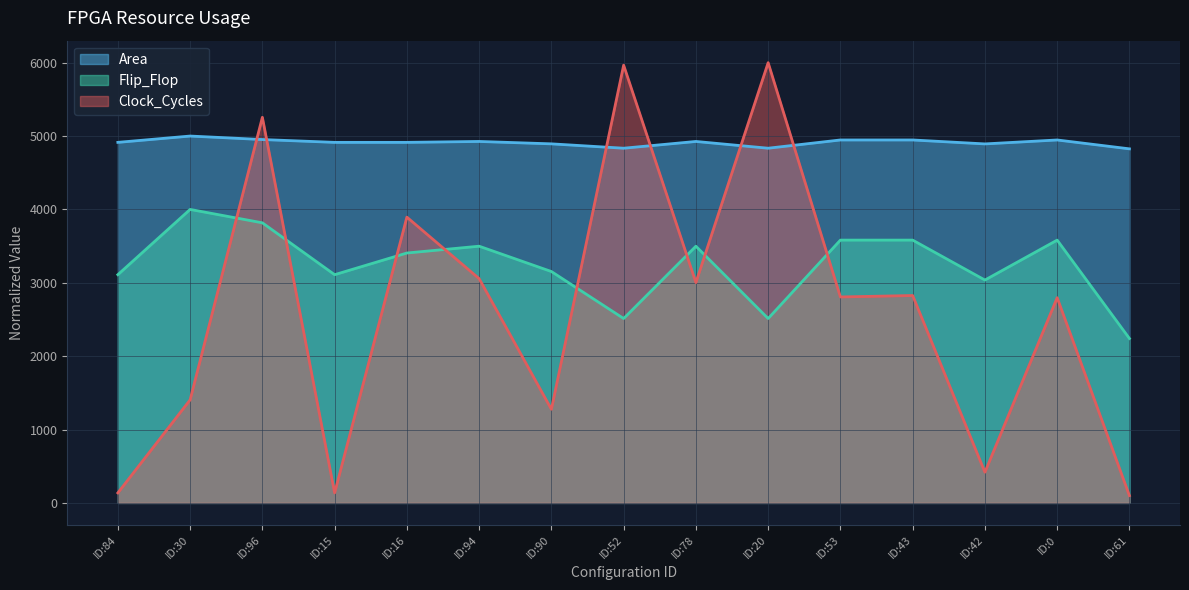

What is the maximum value shown in the chart?

6000.0